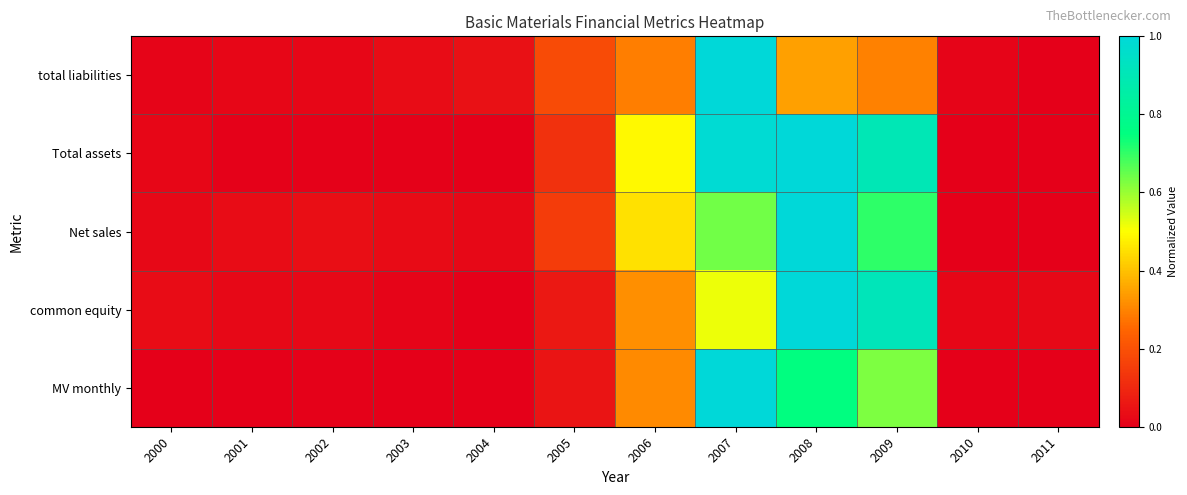

Count the number of categories in the chart.

12